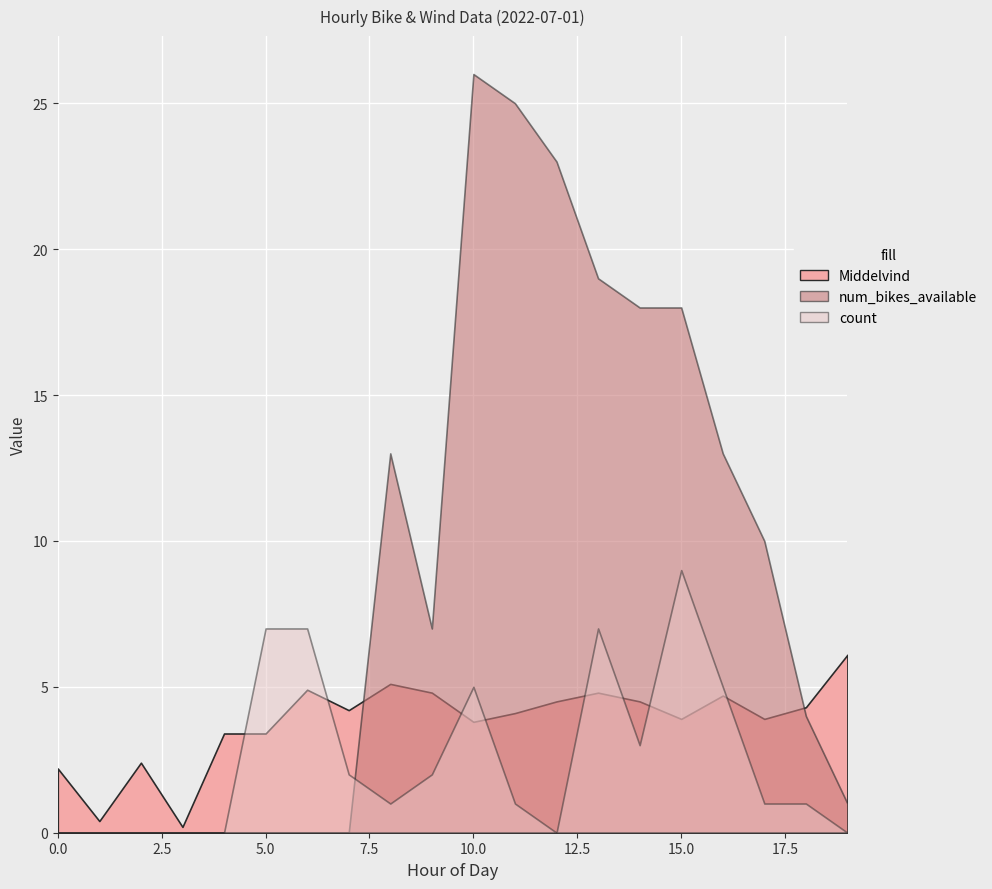

What is the sum of the count values at 8 and 7?

3.0